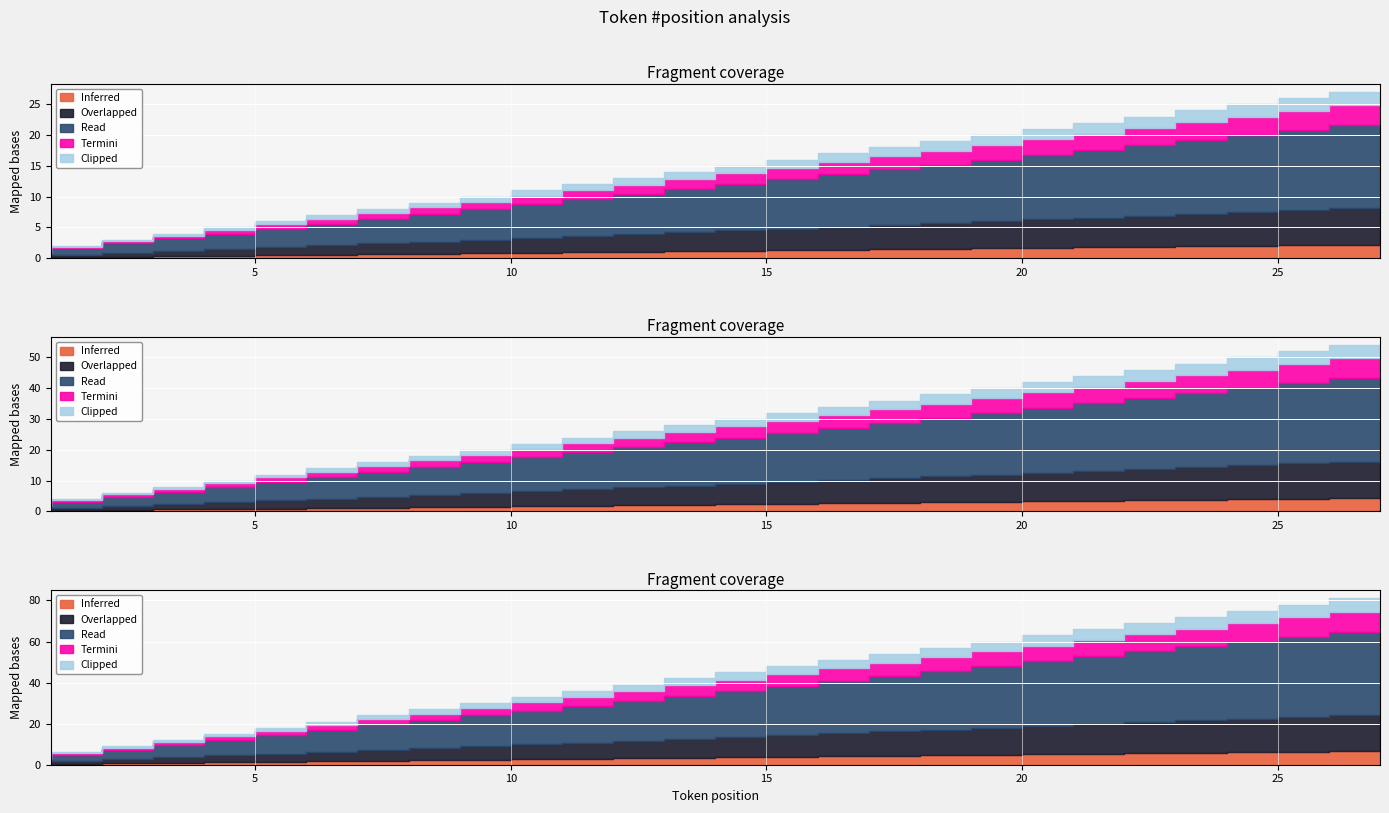

At how many categories does at least one series exceed 9?

18